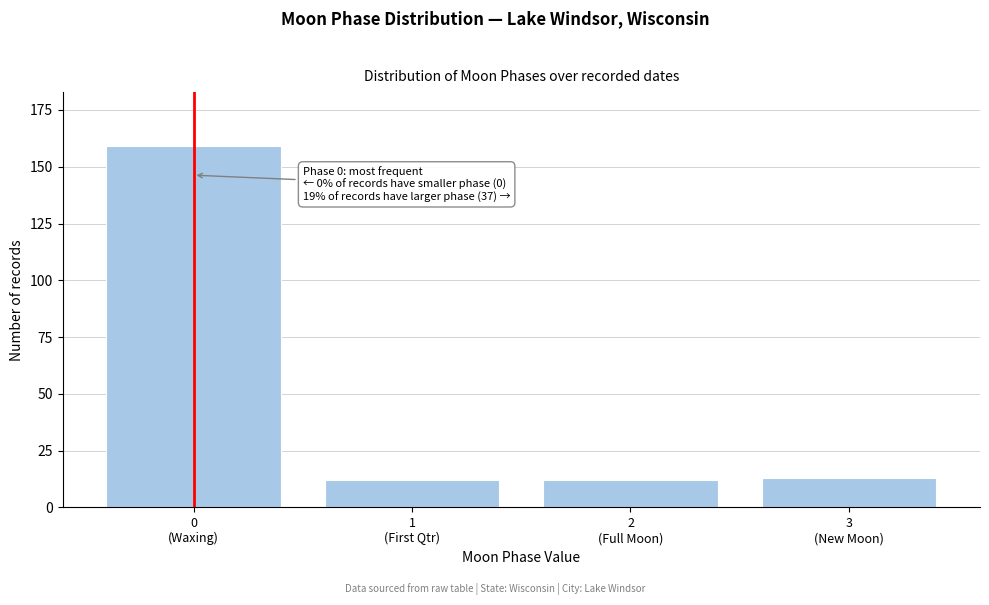

Reading left to right, list all the values displayed in this chart.

159	12	12	13